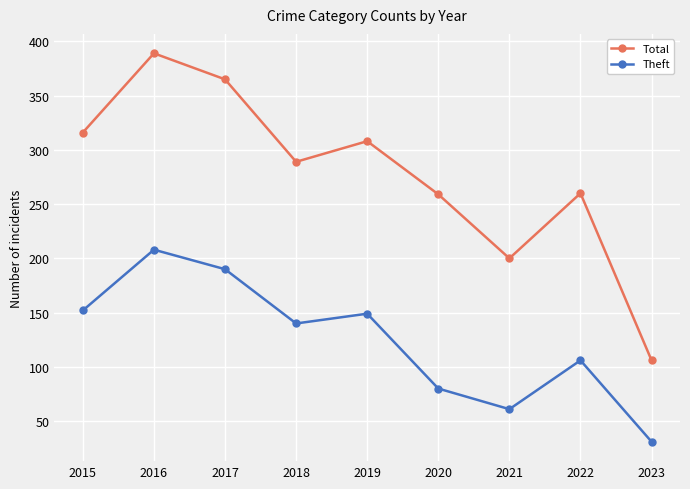

What is the difference between the maximum and second lowest values in the Total series?

189